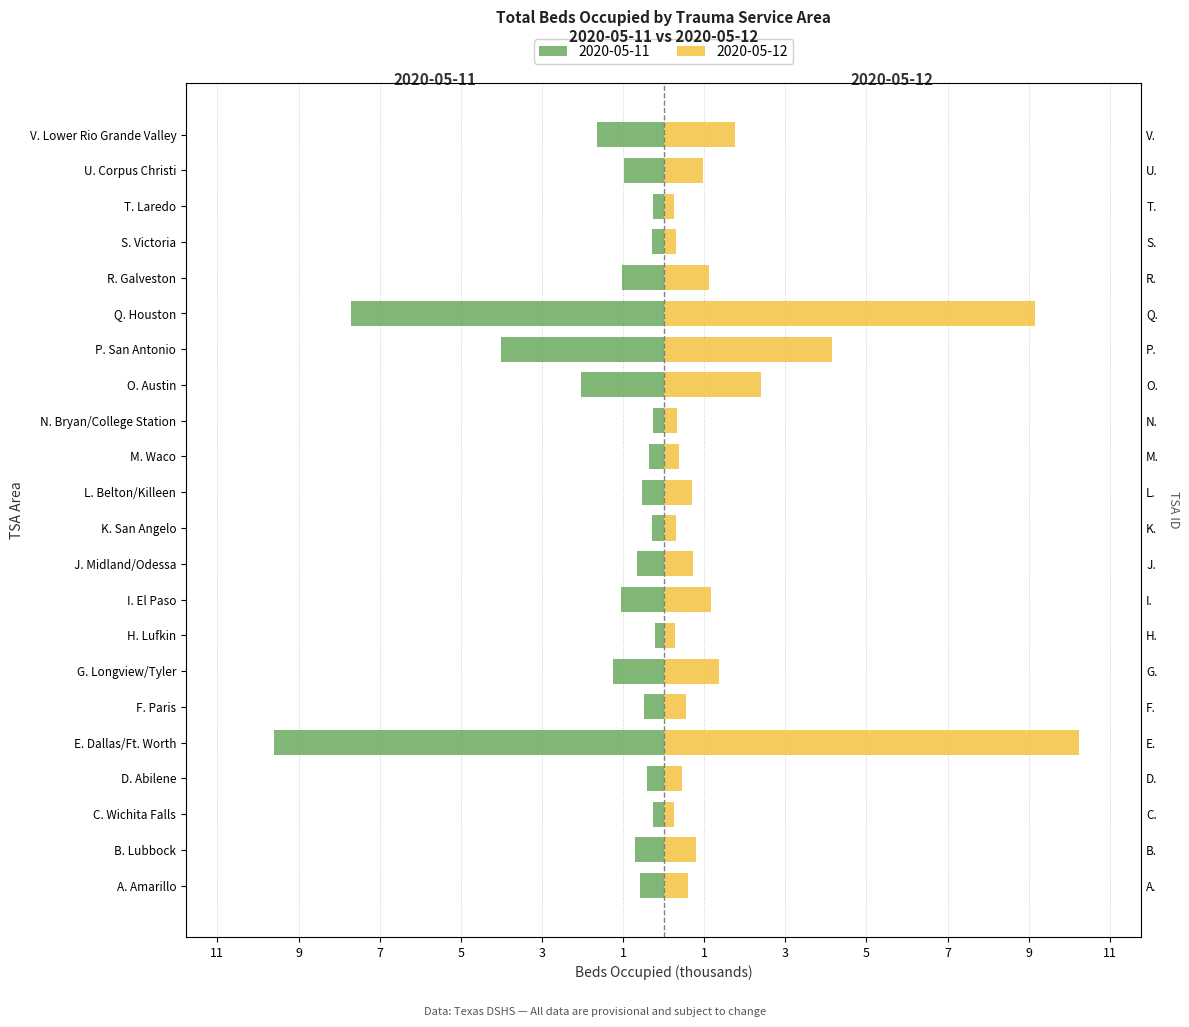

What is the sum of all 2020-05-12 values?

38.3